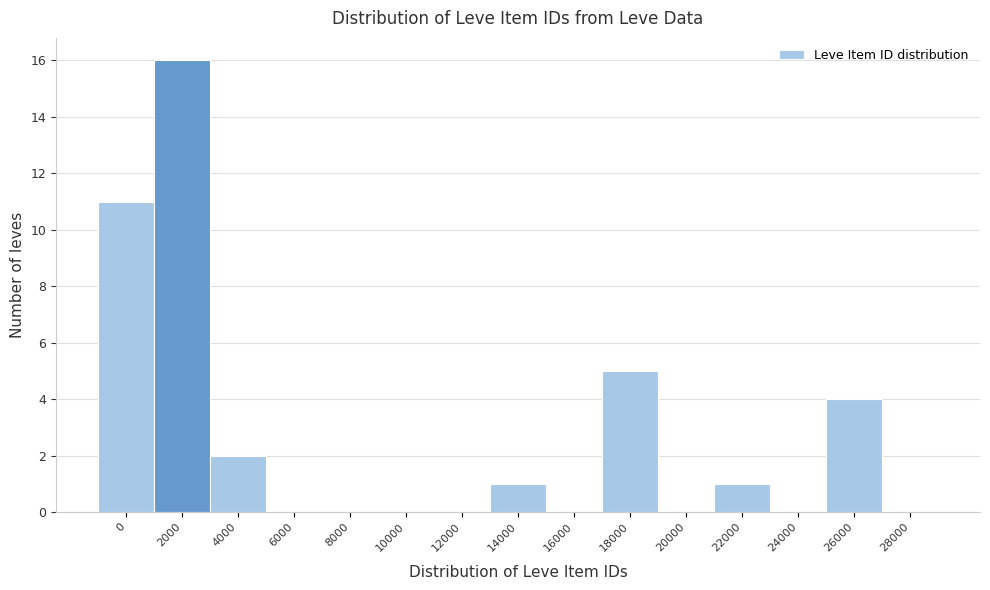

Reading left to right, what are all the values shown in this chart?

0=11	2000=16	4000=2	6000=0	8000=0	10000=0	12000=0	14000=1	16000=0	18000=5	20000=0	22000=1	24000=0	26000=4	28000=0